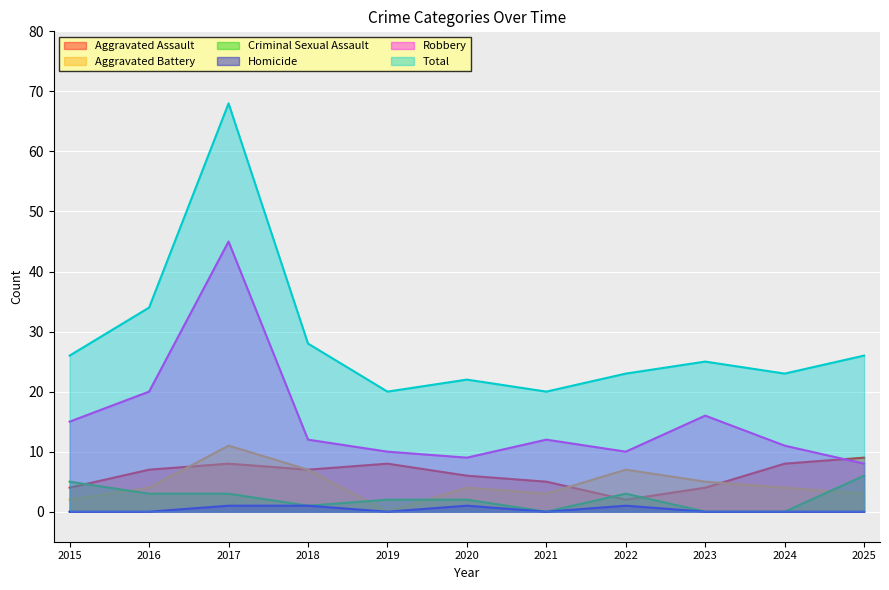

Where is Aggravated Assault nearest to the value 5?

2021